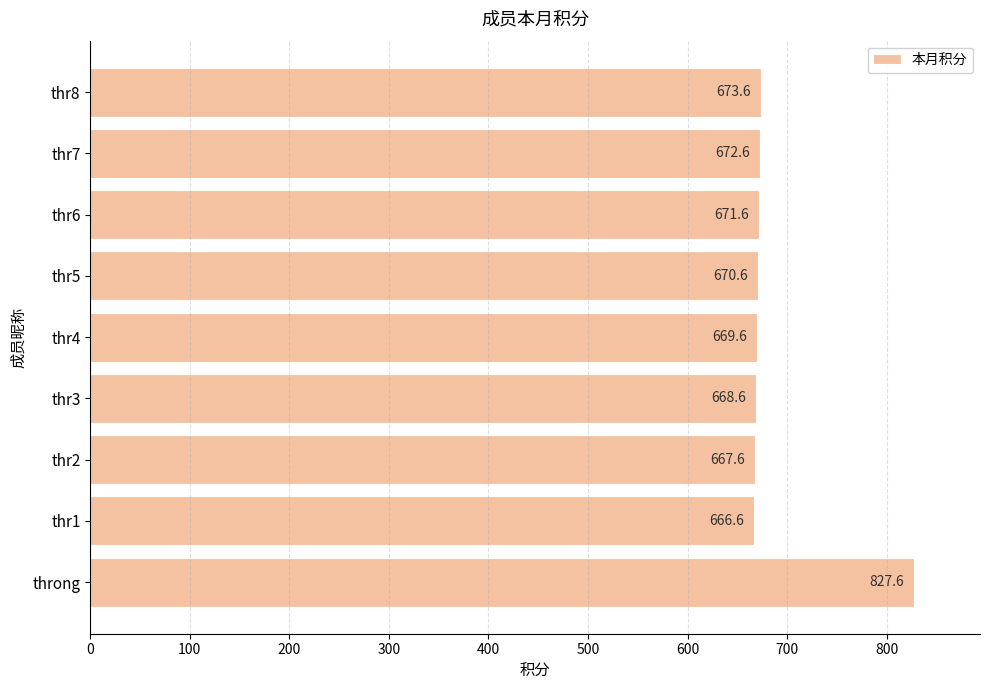

What is the change in value from thr2 to thr4?

+2.0